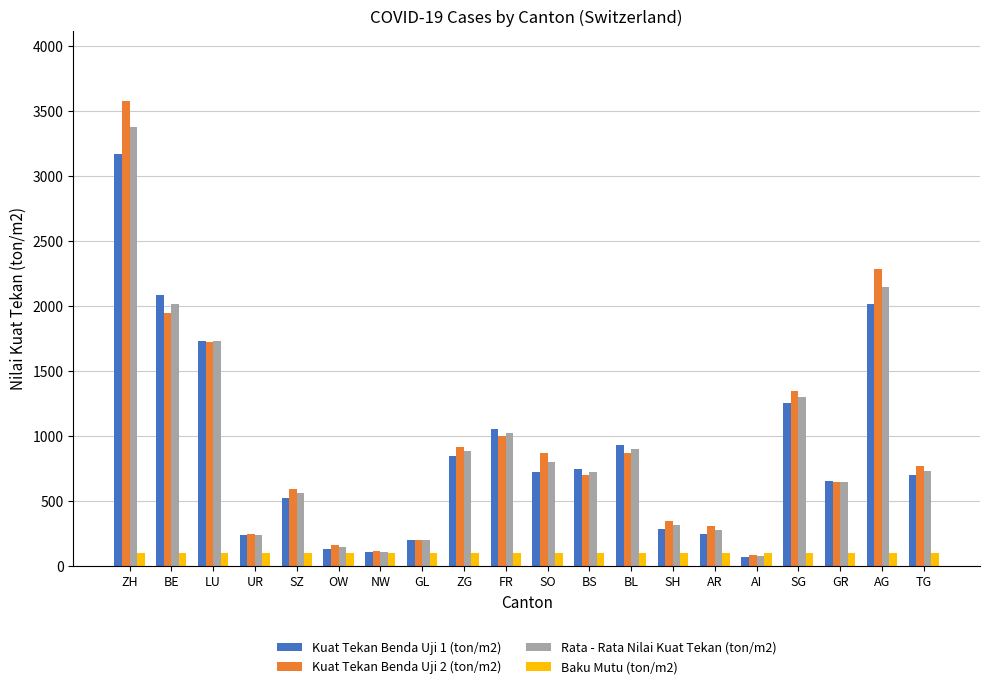

Does the chart contain stacked bars?

No